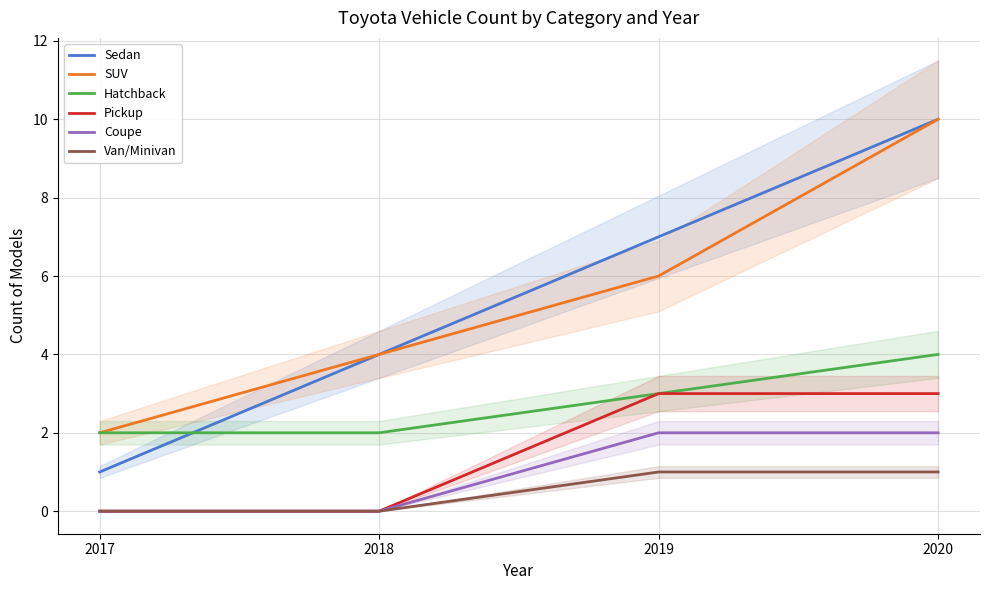

What is the total value across all series at 2019?

22